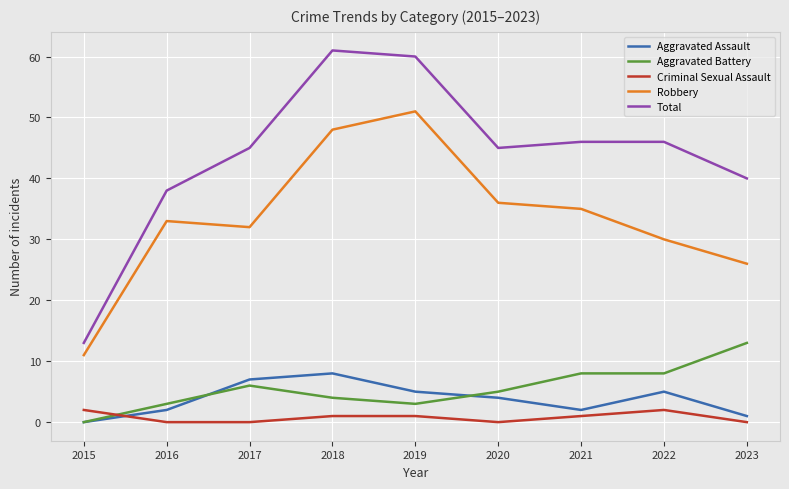

The value of Criminal Sexual Assault at 2023 is 0. True or false?

True